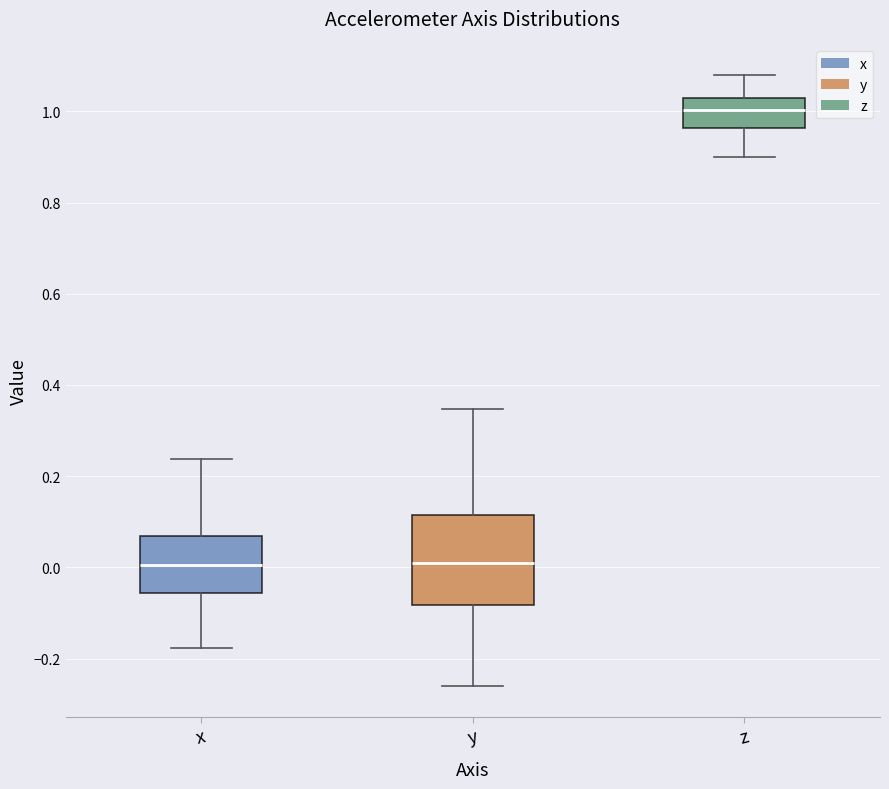

Reading left to right, read every box against the y-axis: the position of its median line, the range the box covers, and the ends of its whiskers. The values are not printed on the chart, so give them approximately, as read against the axis.

x: median 0.00, box -0.06 to 0.06, whiskers -0.18 to 0.24
y: median 0.00, box -0.08 to 0.12, whiskers -0.26 to 0.34
z: median 1.00, box 0.96 to 1.02, whiskers 0.90 to 1.08